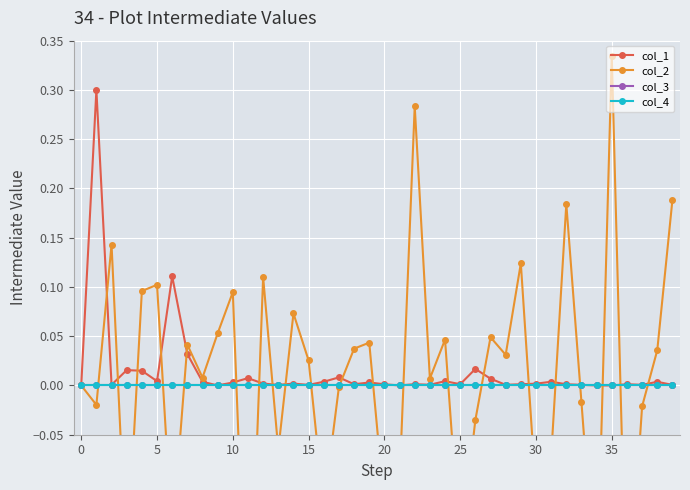

Count the number of data series in this chart.

4